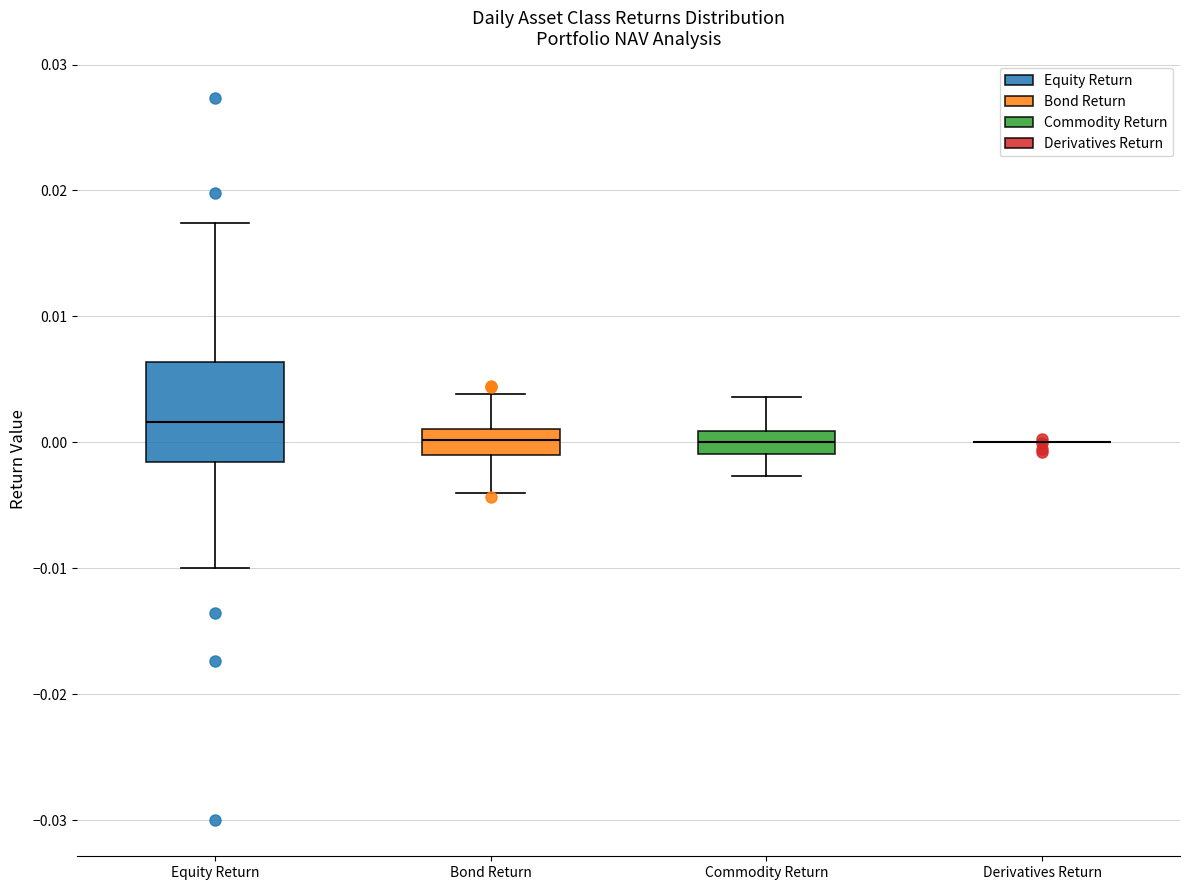

Comparing the boxes themselves (not the whiskers), which one is the tallest?

Equity Return